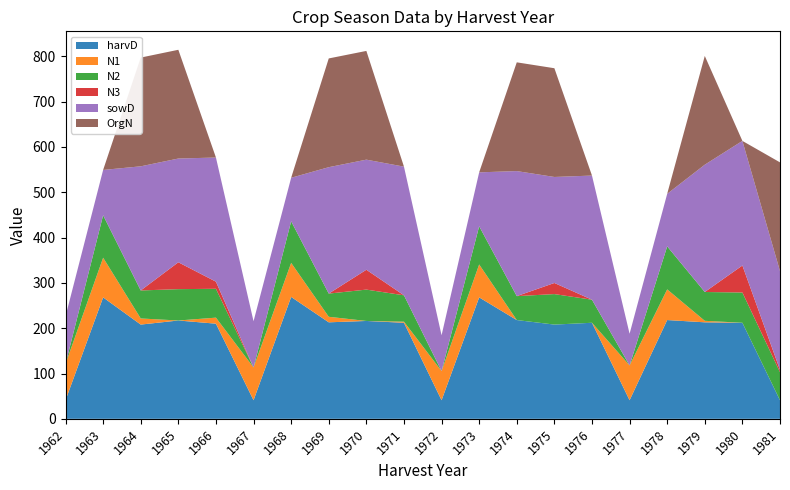

Reading left to right, extract all data points from this chart.

harvD: 1962=41.0	1963=268.0	1964=208.0	1965=217.0	1966=210.0	1967=41.0	1968=269.0	1969=213.0	1970=216.0	1971=212.0	1972=41.0	1973=268.0	1974=218.0	1975=208.0	1976=212.0	1977=41.0	1978=218.0	1979=213.0	1980=212.0	1981=41.0
N1: 1962=80.2	1963=87.6	1964=13.5	1965=0.0	1966=13.3	1967=72.4	1968=75.2	1969=12.2	1970=0.0	1971=2.4	1972=64.4	1973=72.7	1974=0.0	1975=0.0	1976=0.0	1977=76.8	1978=67.7	1979=3.3	1980=0.0	1981=0.0
N2: 1962=0.0	1963=93.7	1964=61.8	1965=69.2	1966=63.7	1967=0.0	1968=91.8	1969=51.2	1970=69.2	1971=58.2	1972=0.0	1973=84.3	1974=52.8	1975=67.3	1976=50.9	1977=0.0	1978=94.9	1979=63.6	1980=66.8	1981=62.0
N3: 1962=0.0	1963=0.0	1964=0.0	1965=59.3	1966=15.7	1967=0.0	1968=0.0	1969=0.0	1970=43.8	1971=0.0	1972=0.0	1973=0.0	1974=0.0	1975=24.5	1976=0.0	1977=0.0	1978=0.0	1979=0.0	1980=59.6	1981=5.0
sowD: 1962=105.0	1963=100.0	1964=274.0	1965=229.0	1966=274.0	1967=102.0	1968=96.0	1969=279.0	1970=243.0	1971=284.0	1972=79.0	1973=119.0	1974=276.0	1975=234.0	1976=274.0	1977=70.0	1978=116.0	1979=281.0	1980=275.0	1981=218.0
OrgN: 1962=0.0	1963=0.0	1964=240.0	1965=240.0	1966=0.0	1967=0.0	1968=0.0	1969=240.0	1970=240.0	1971=0.0	1972=0.0	1973=0.0	1974=240.0	1975=240.0	1976=0.0	1977=0.0	1978=0.0	1979=240.0	1980=0.0	1981=240.0